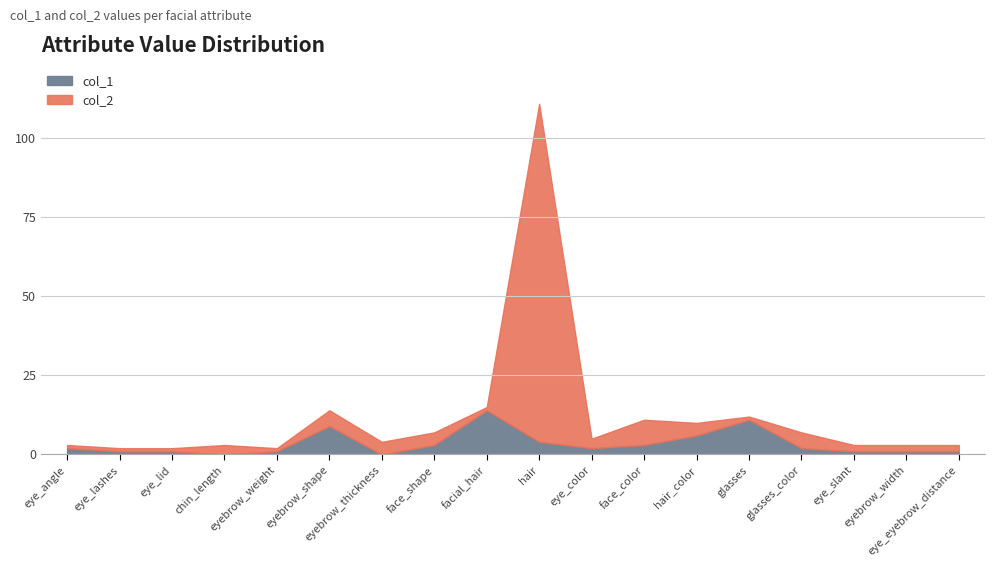

Reading right to left, list all the values displayed in this chart.

col_1: eye_eyebrow_distance=1	eyebrow_width=1	eye_slant=1	glasses_color=2	glasses=11	hair_color=6	face_color=3	eye_color=2	hair=4	facial_hair=14	face_shape=3	eyebrow_thickness=0	eyebrow_shape=9	eyebrow_weight=1	chin_length=0	eye_lid=1	eye_lashes=1	eye_angle=2
col_2: eye_eyebrow_distance=3	eyebrow_width=3	eye_slant=3	glasses_color=7	glasses=12	hair_color=10	face_color=11	eye_color=5	hair=111	facial_hair=15	face_shape=7	eyebrow_thickness=4	eyebrow_shape=14	eyebrow_weight=2	chin_length=3	eye_lid=2	eye_lashes=2	eye_angle=3